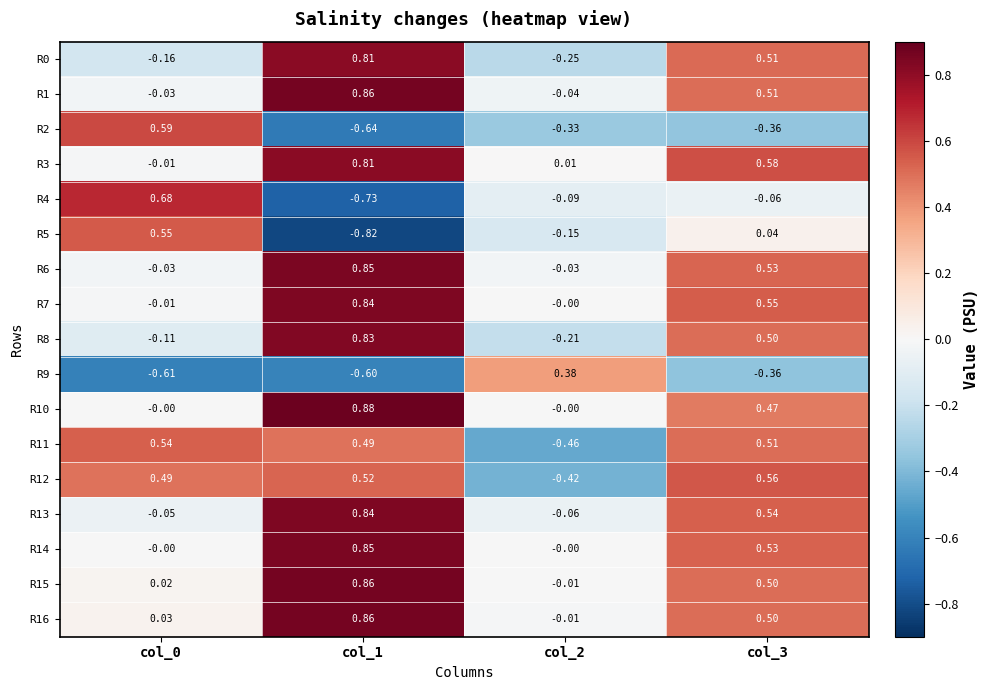

What is the difference between the highest and lowest values at col_0?

1.3